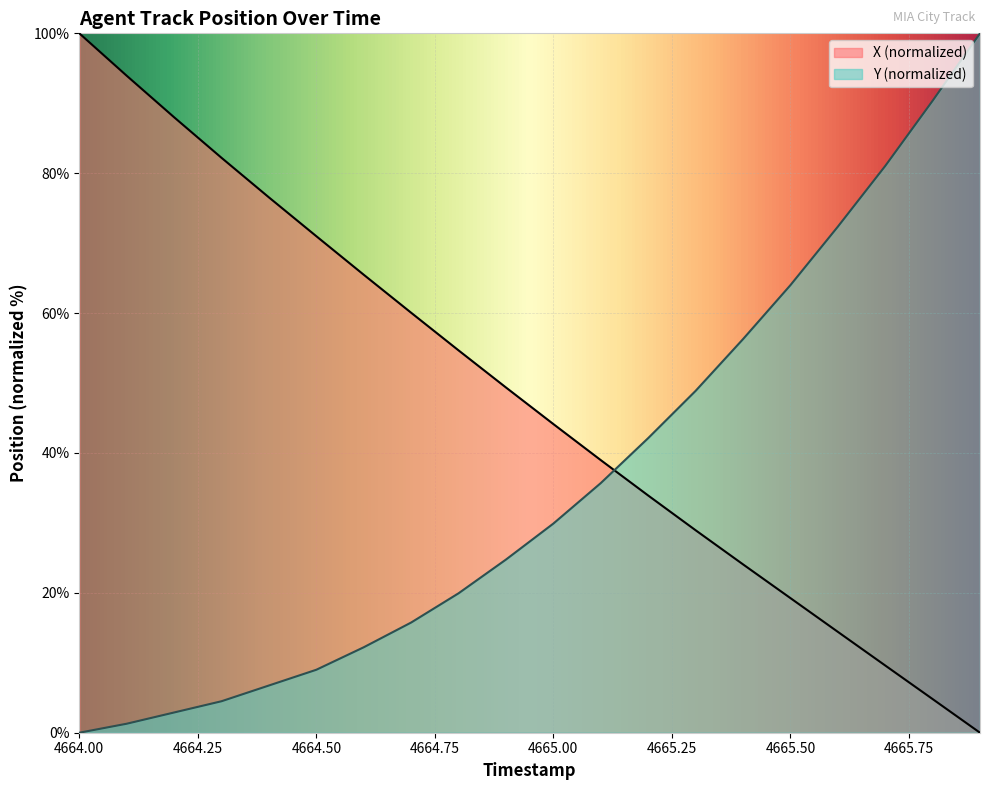

What are all the series names shown in the legend?

X (normalized), Y (normalized)